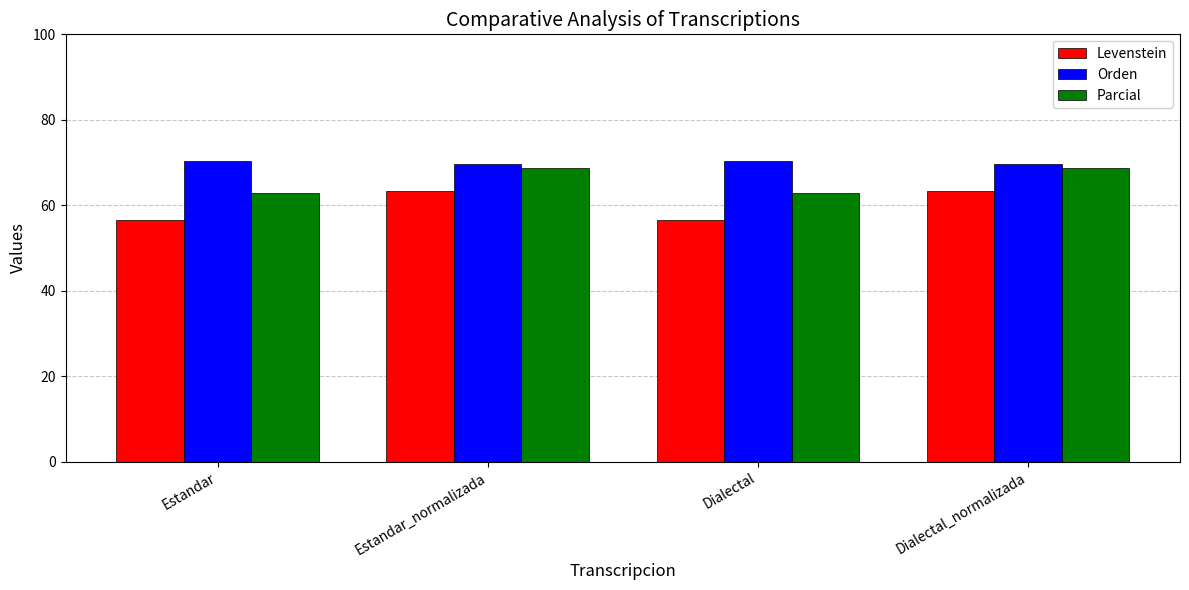

At Dialectal, list the series in order from largest to smallest.

Orden, Parcial, Levenstein